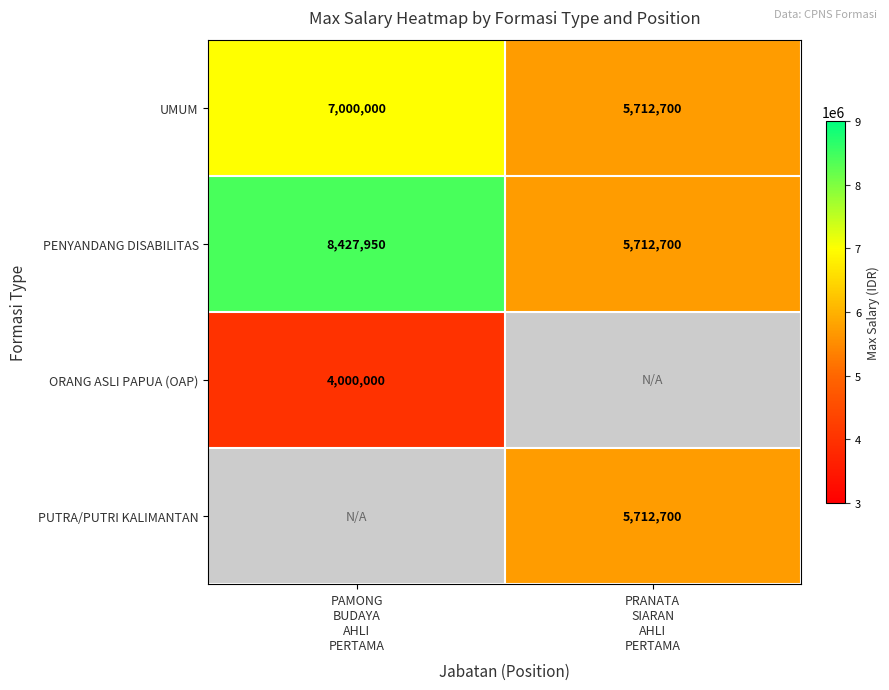

What is the average value of the PENYANDANG DISABILITAS series?

7070325